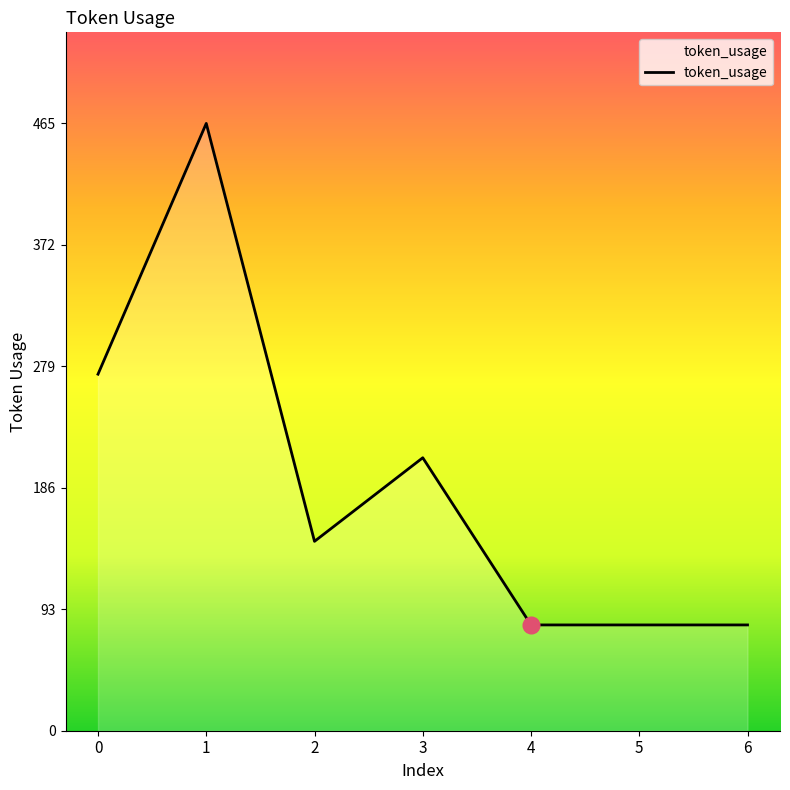

What is the difference between the maximum and minimum values?

384